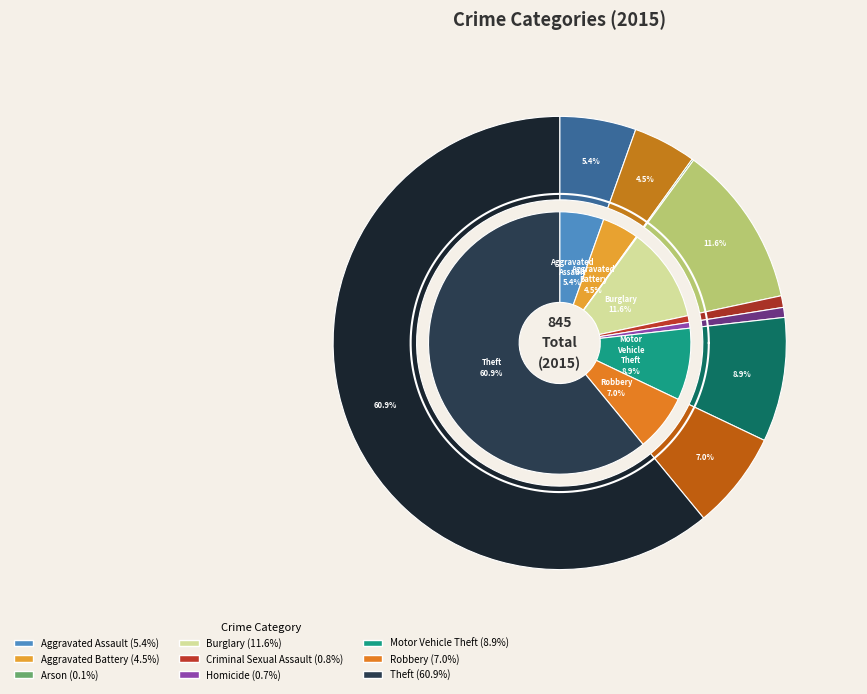

Is there any slice that represents more than half of the pie?

Yes